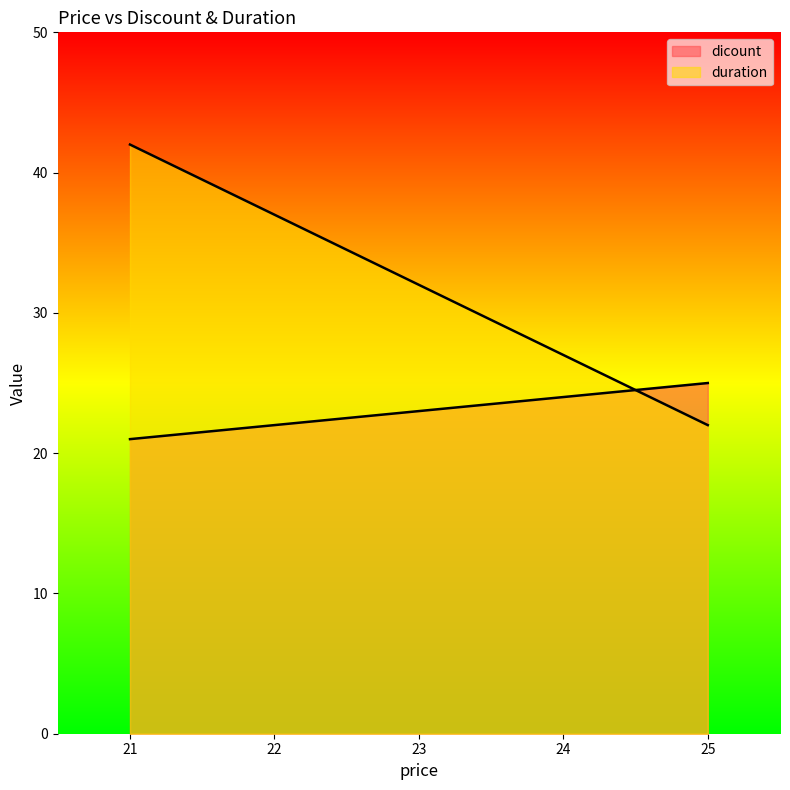

True or false: dicount and duration cross at least once.

True